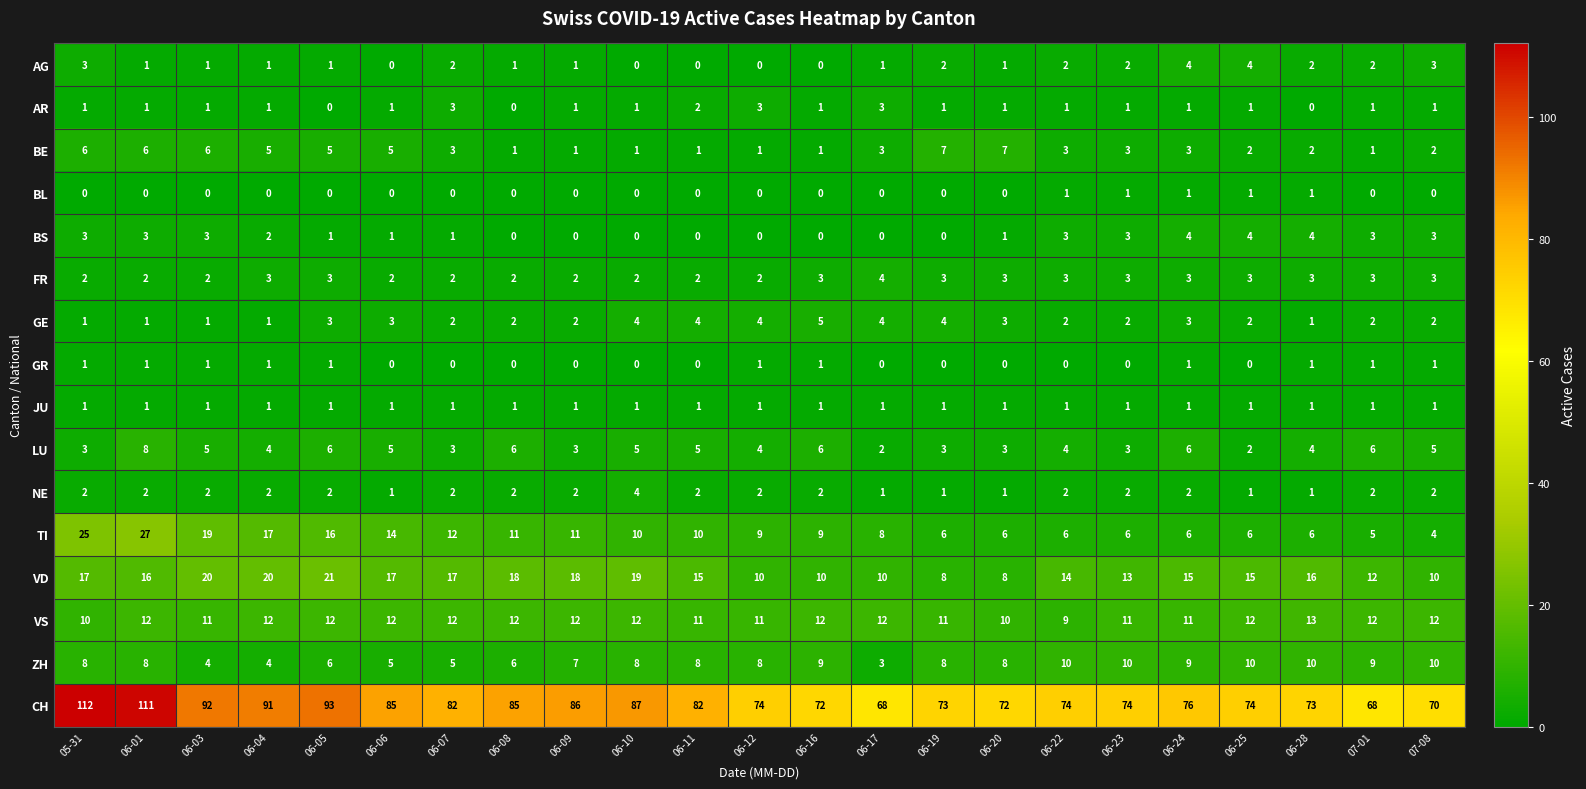

What is the sum of all CH values?

1874